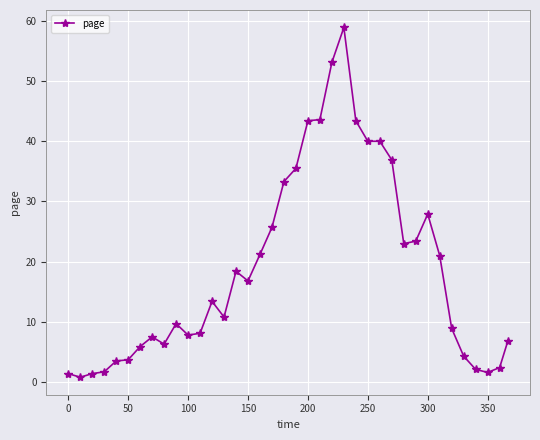

What is the difference between the maximum and second lowest values?

57.5